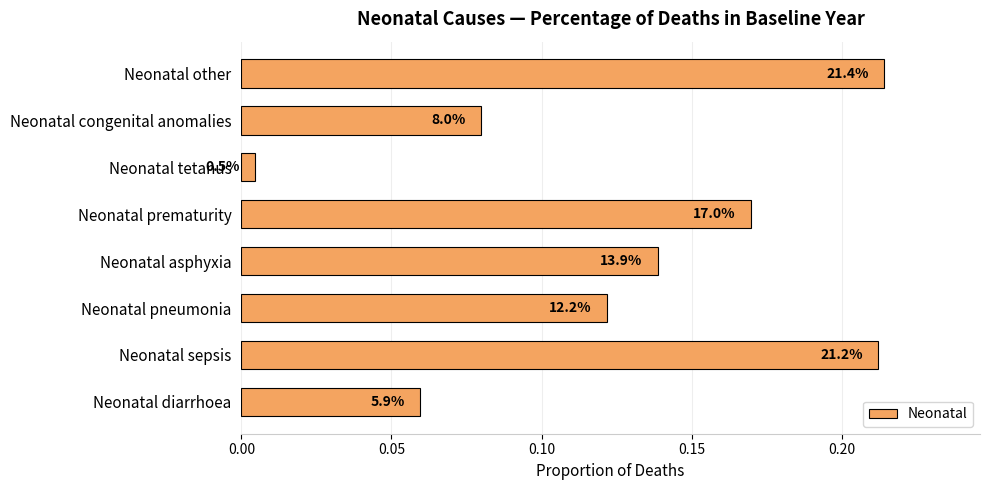

Does the chart contain any negative values?

No